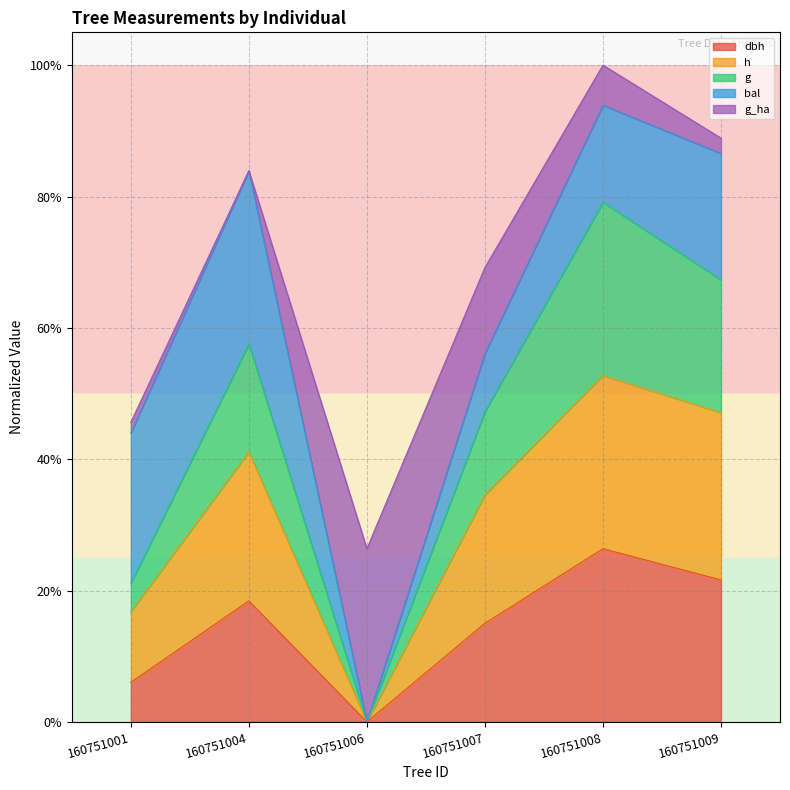

At how many categories does at least one series exceed 41?

5